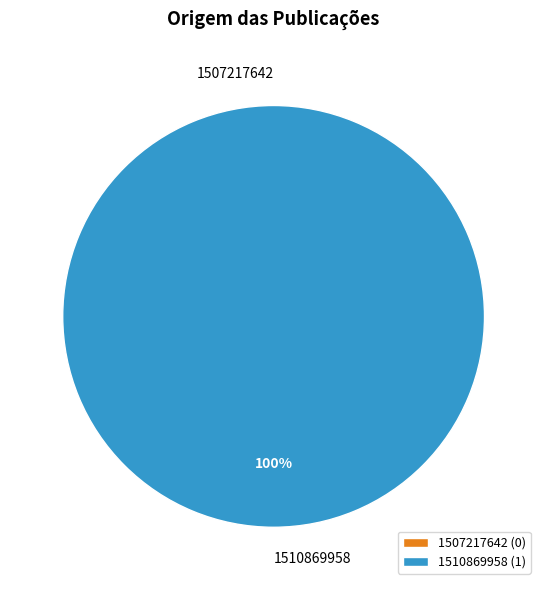

How much of the chart is everything except 1507217642?

100.0%